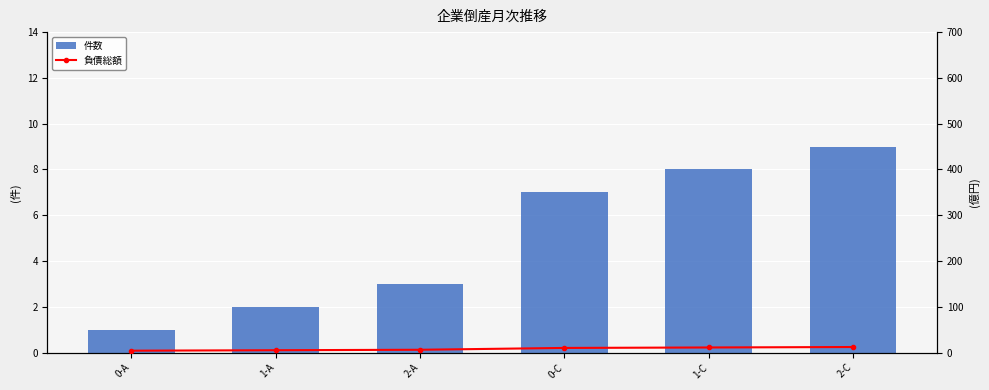

Is the value of 負債総額 at 1-C greater than the value of 件数 at 1-C?

Yes